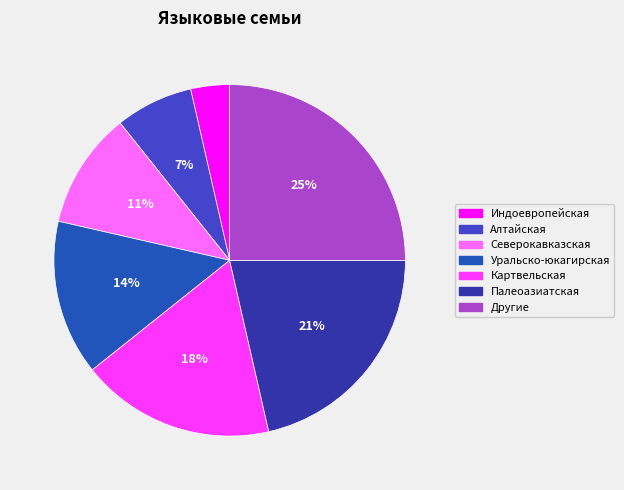

Is there a majority slice in this chart?

No